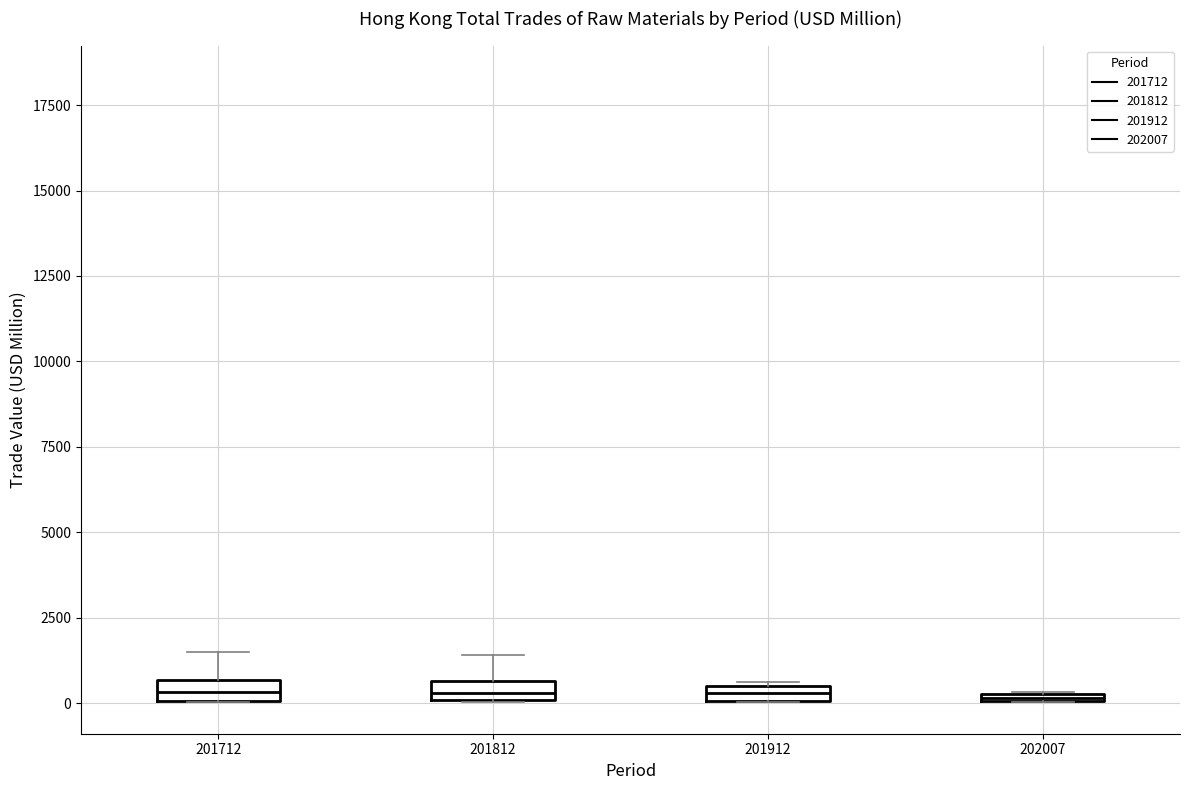

Where is the lower edge of the box at x = 202007 on the y-axis? The values are not printed on the chart, so give them approximately, as read against the axis.

0